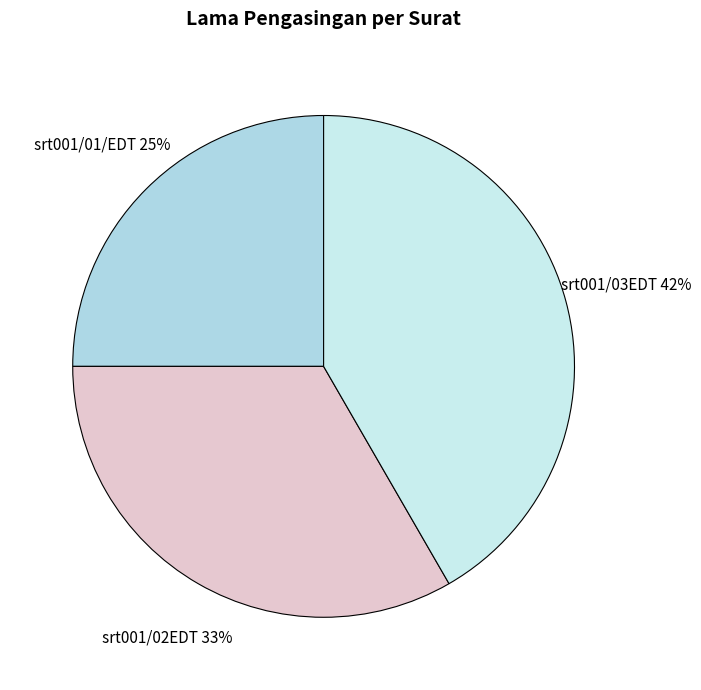

To the nearest percent, what portion does srt001/03EDT represent?

42%